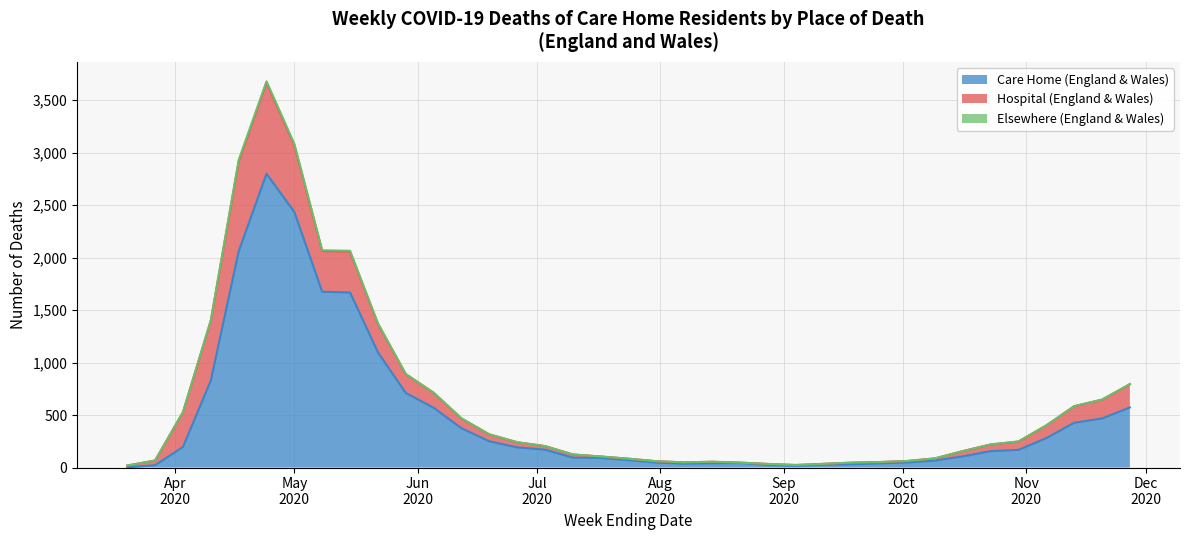

Is it true that Elsewhere (England & Wales) equals 1 at 2020-04-03?

True